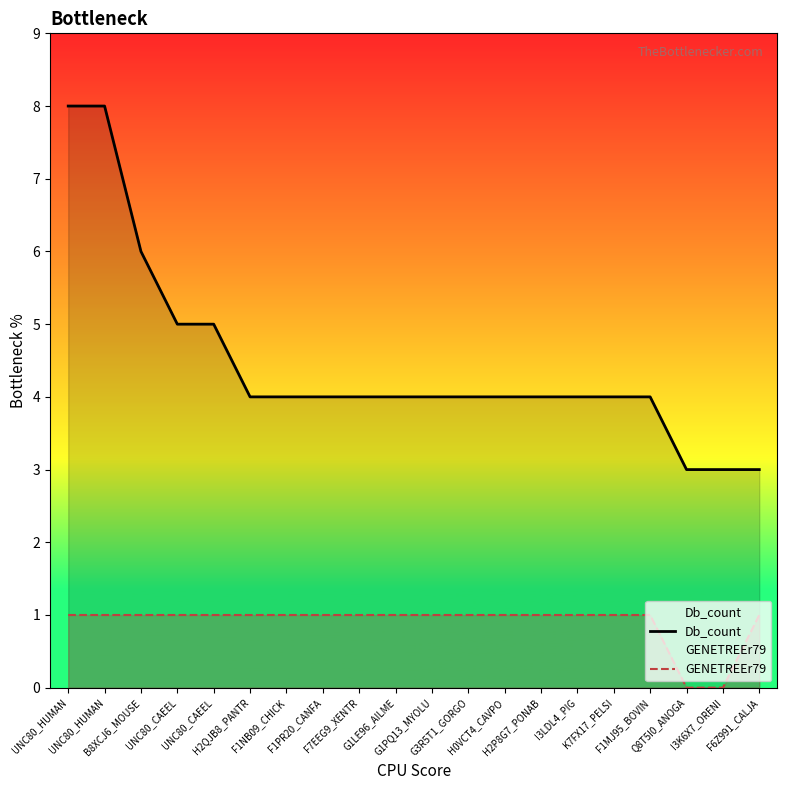

True or false: GENETREEr79 and Db_count intersect in this chart.

False